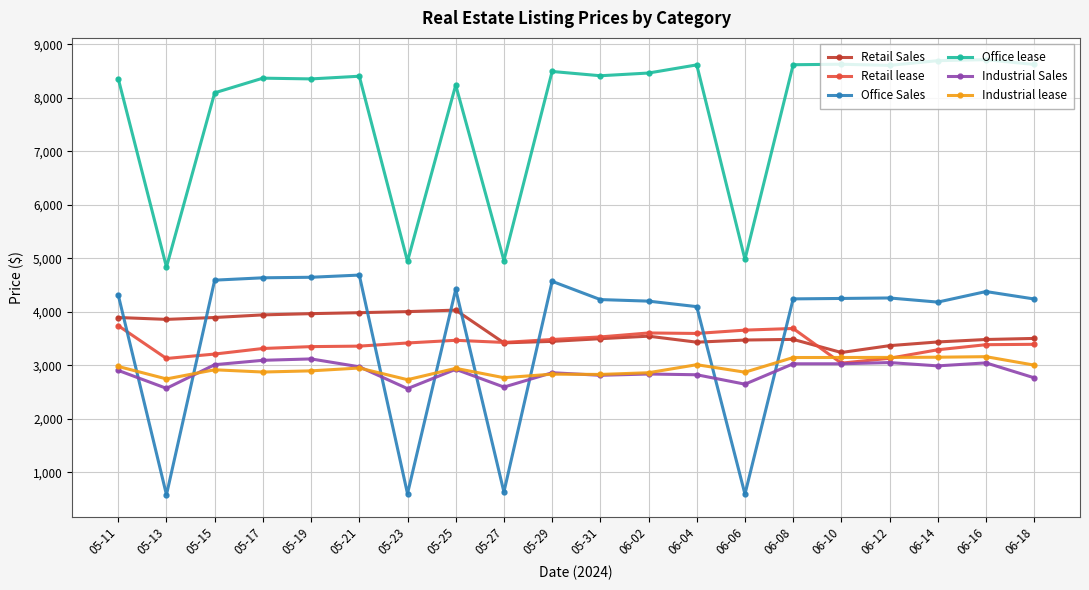

True or false: Retail Sales and Office Sales intersect in this chart.

True